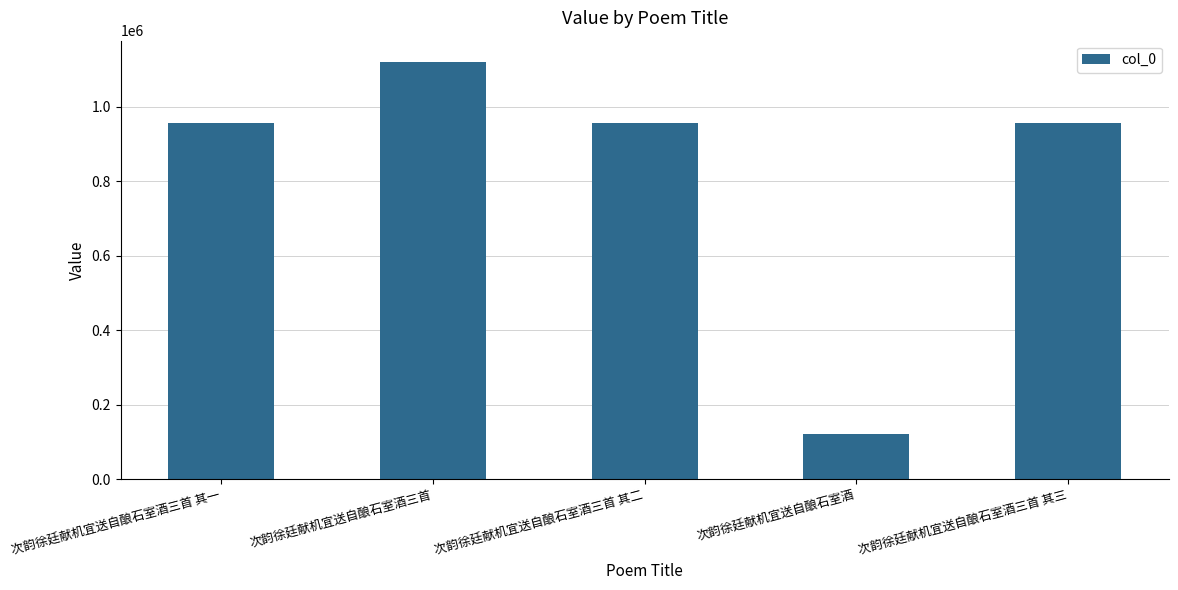

Read the value at 次韵徐廷献机宜送自酿石室酒, to the nearest 50.

122800